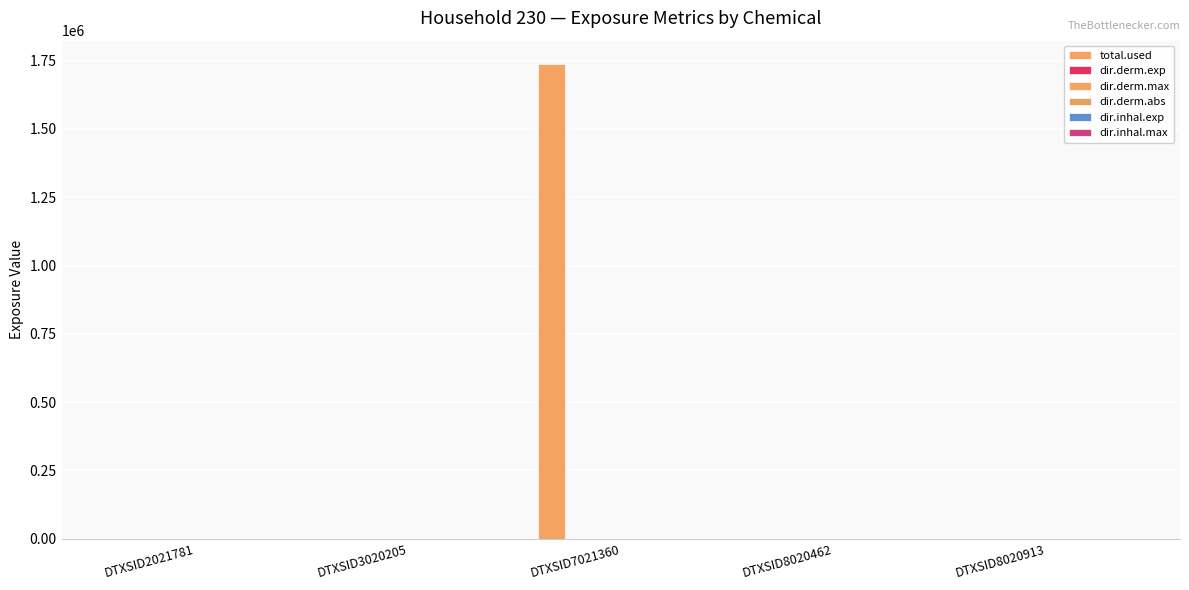

Which category has the lowest value in the total.used series?

DTXSID2021781